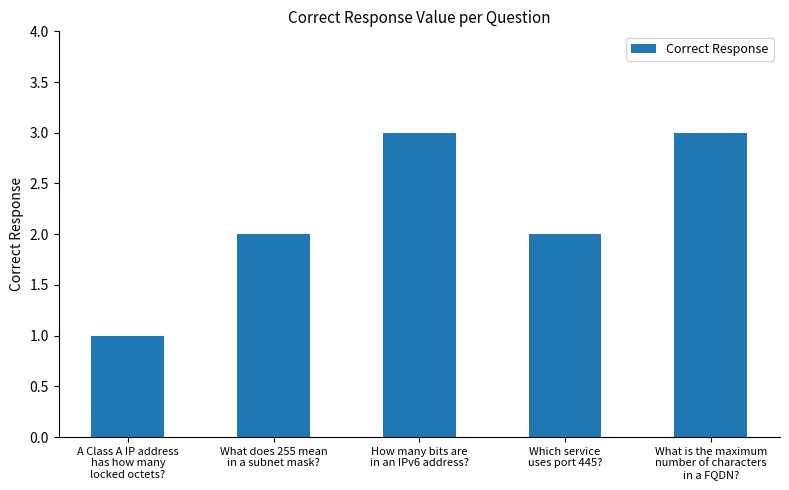

True or false: the data shows 3 at What does 255 mean
in a subnet mask?.

False